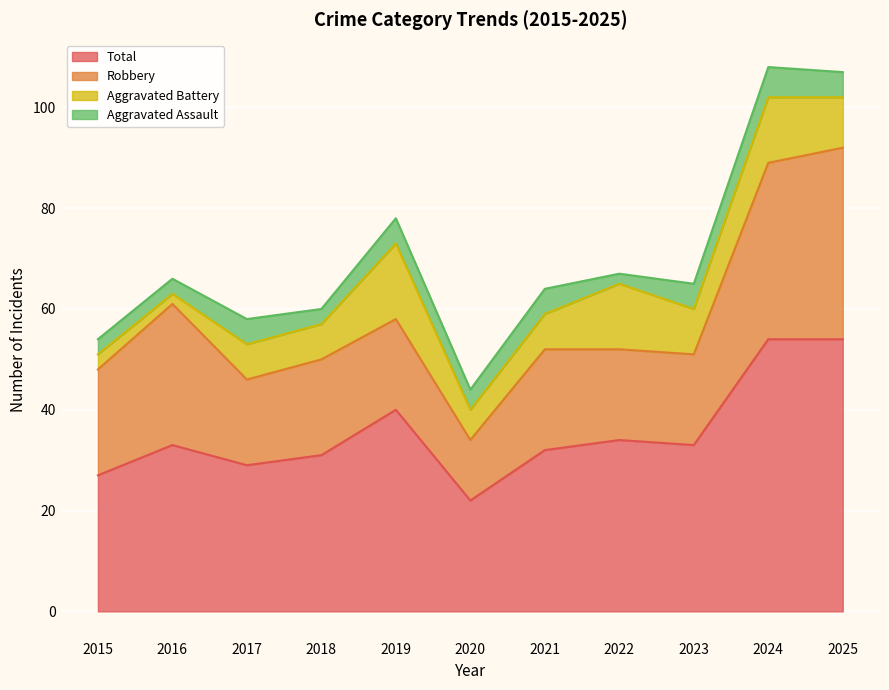

At which category is the sum across all series the highest?

2024